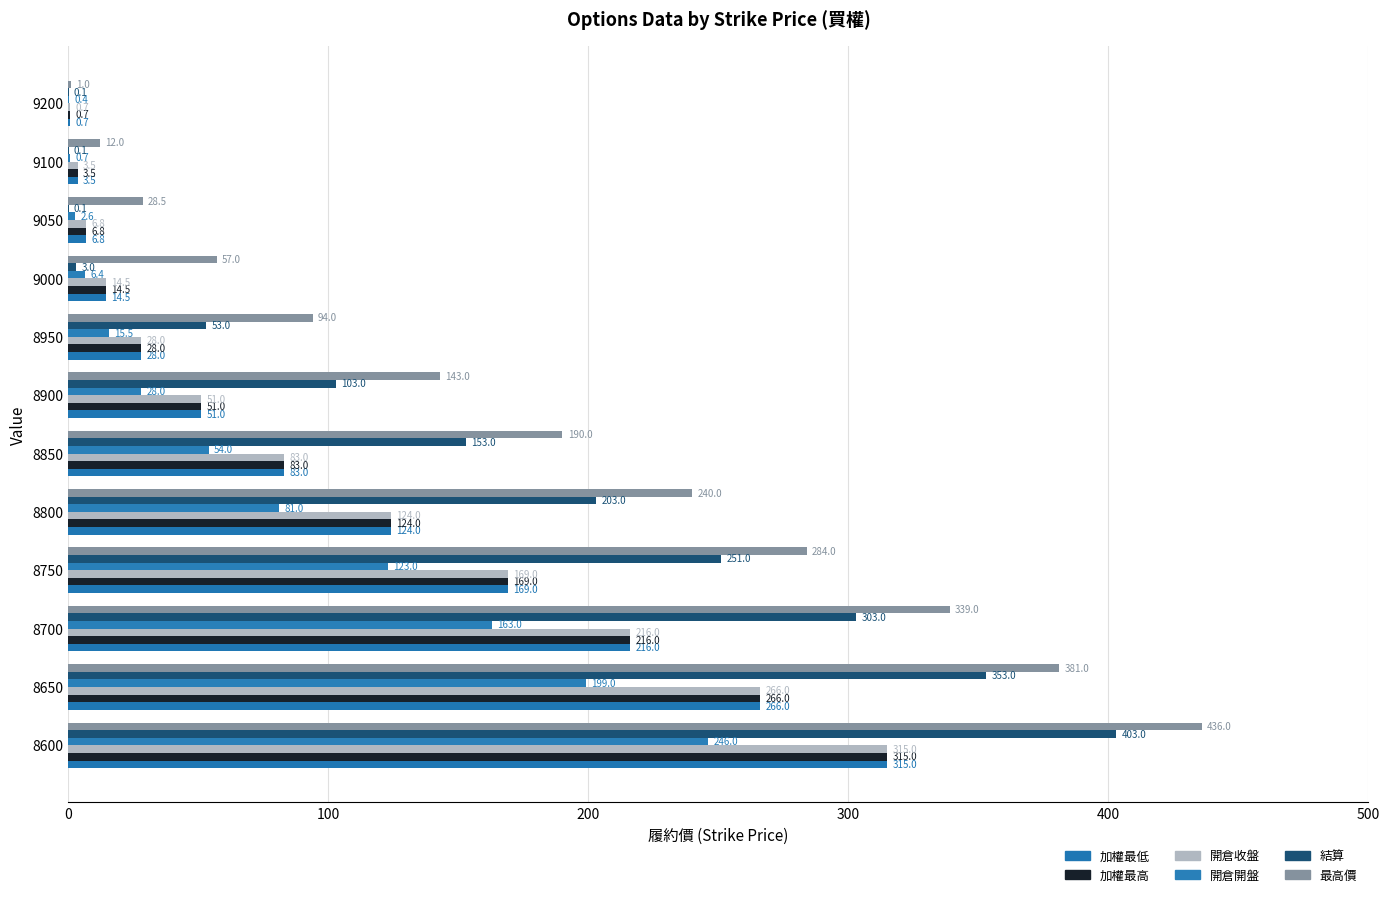

Count the number of categories in the chart.

12